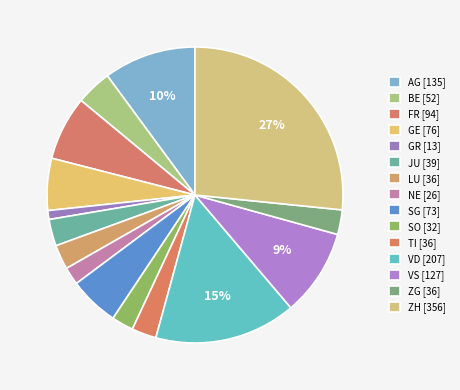

Does GE account for over 50% of the chart?

No